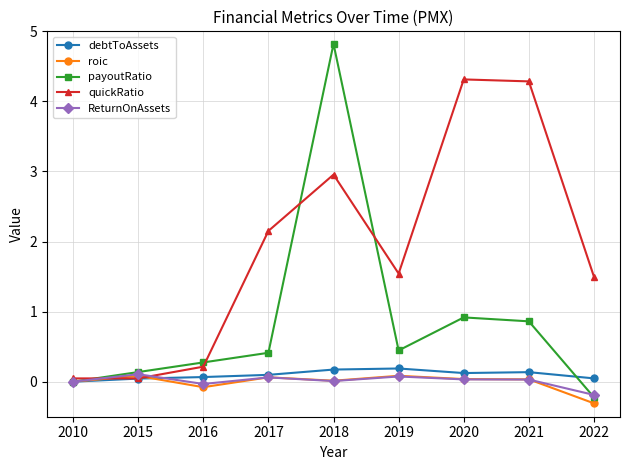

True or false: payoutRatio has a value of 0.6 at 2017.

False